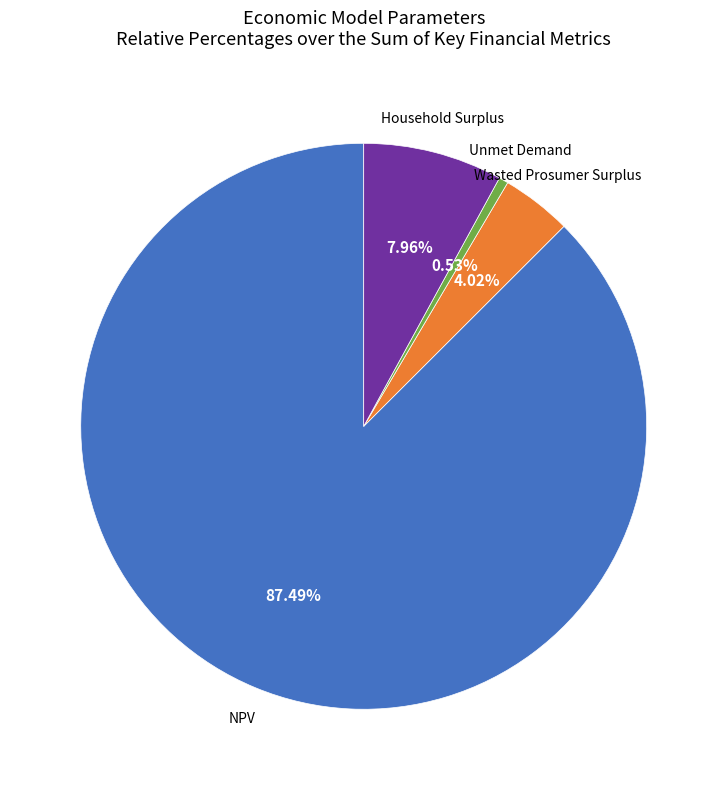

Do Household Surplus and NPV together represent more than half of the pie?

Yes